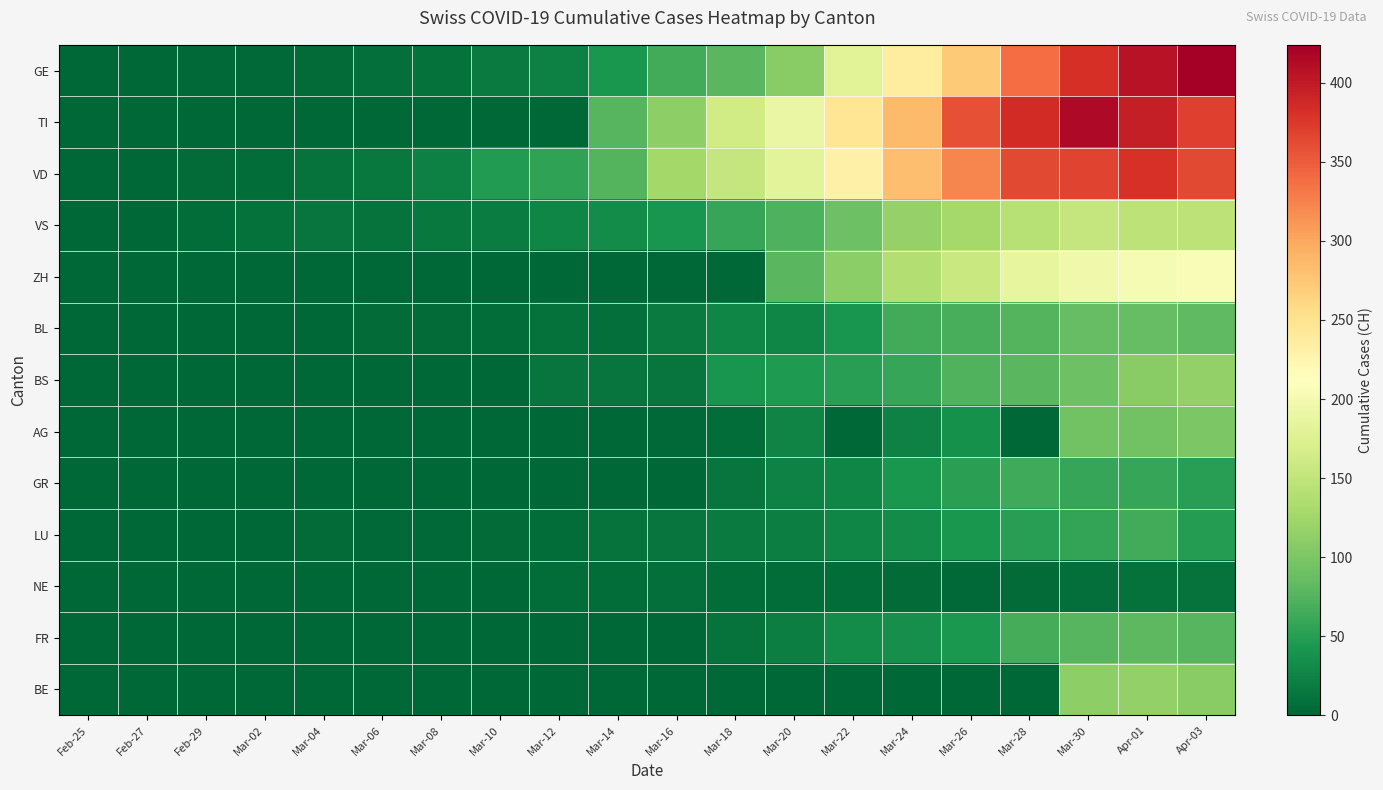

At which category is the sum across all series the highest?

Apr-01